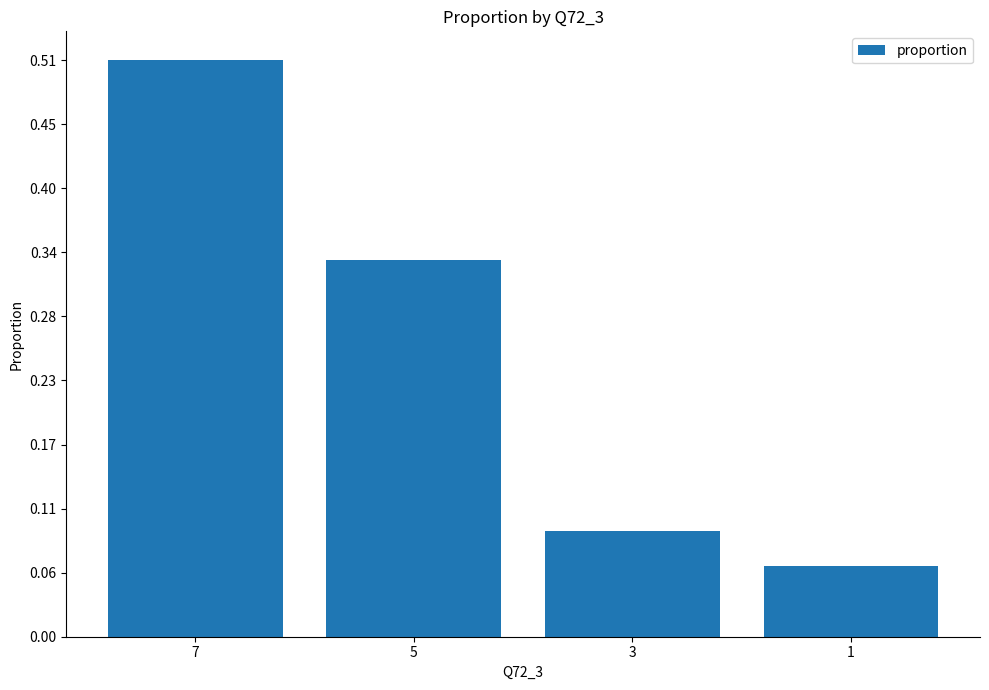

Count the values in the range 0 to 1.

4